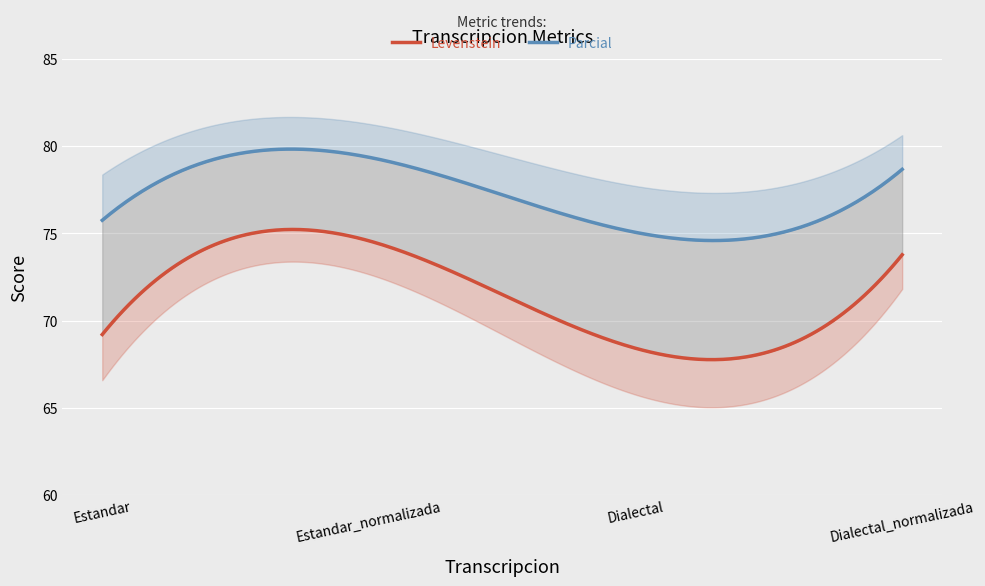

List the series in order of their overall mean, lowest first.

Levenstein, Parcial